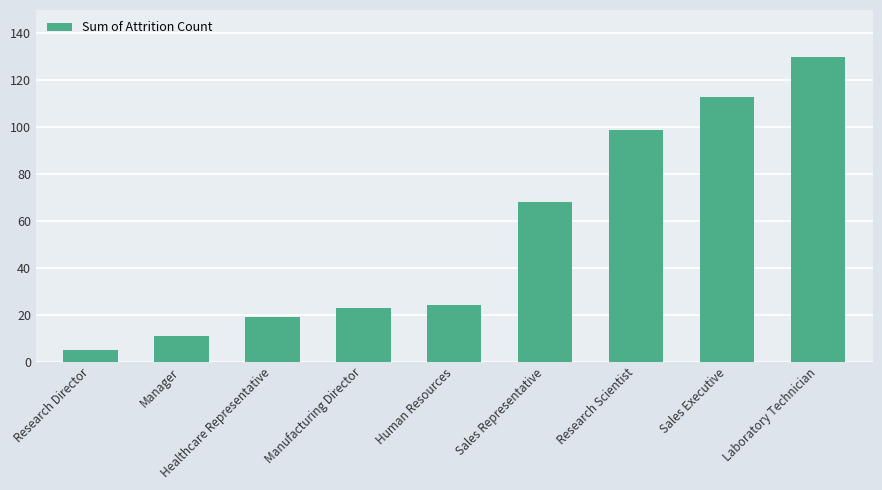

Reading right to left, what are all the values shown in this chart?

130	113	99	68	24	23	19	11	5